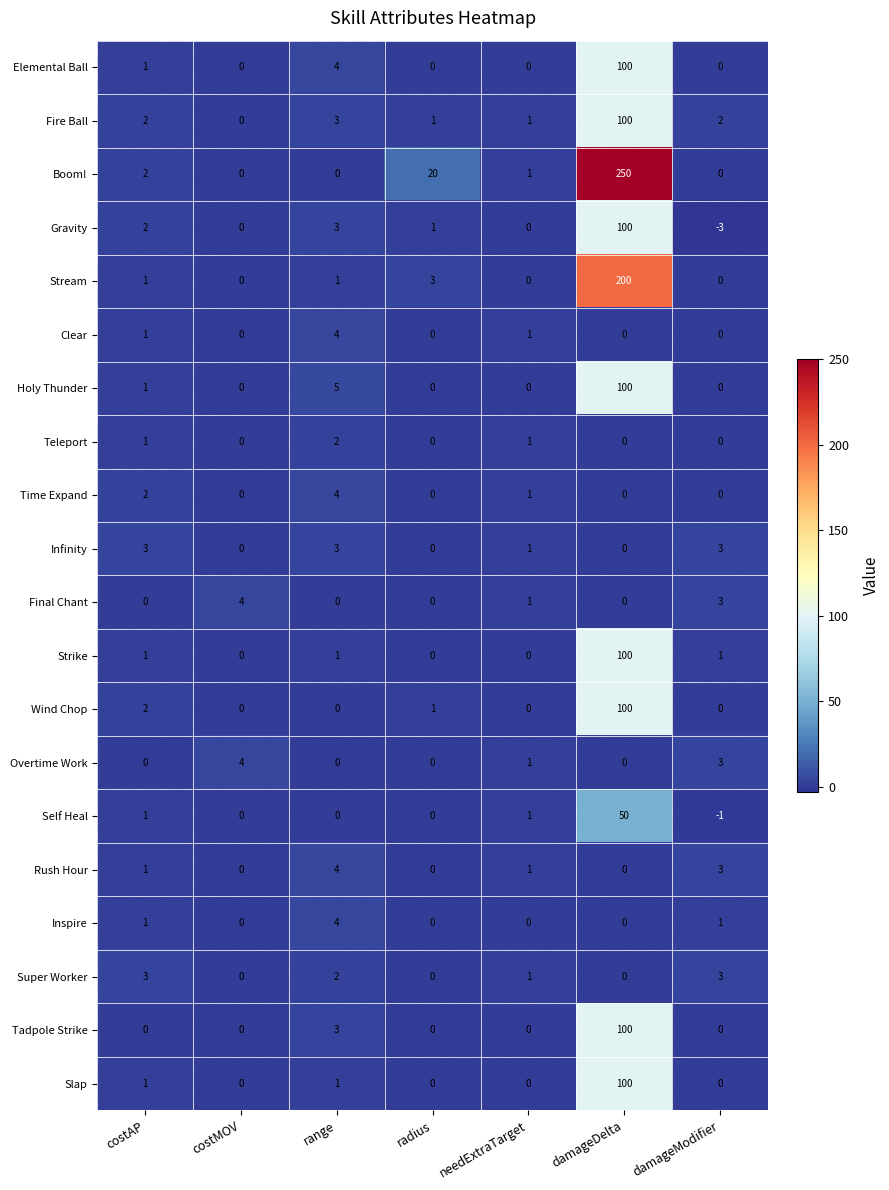

What is the difference between the highest and lowest values at range?

5